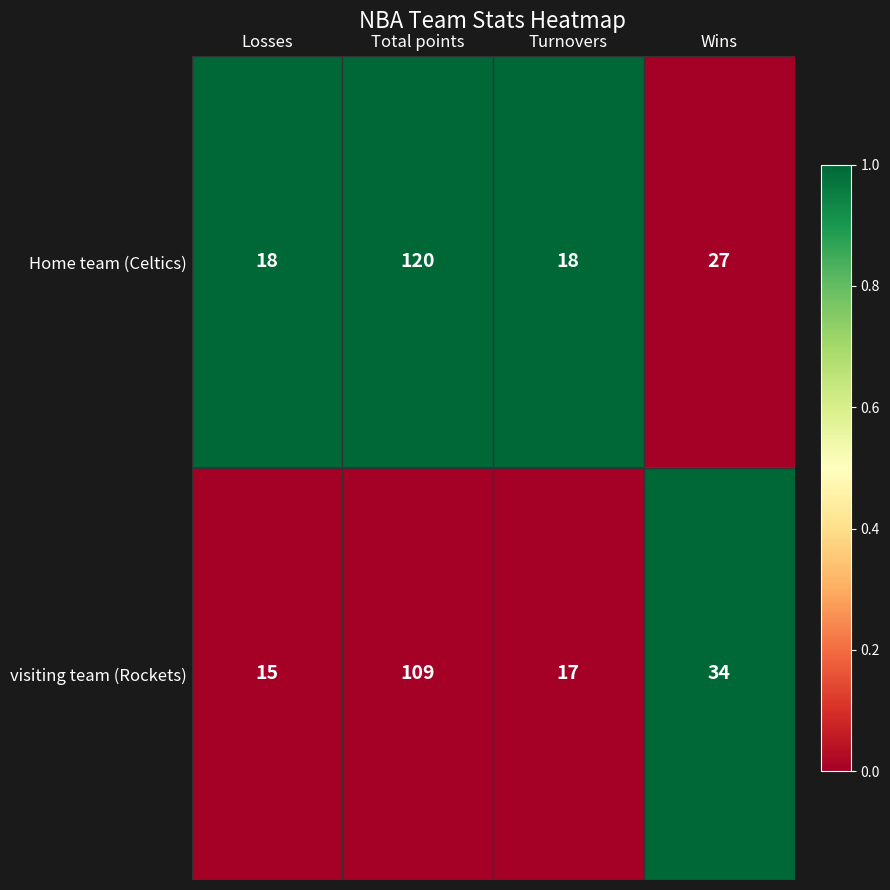

At Losses, list the series in order from largest to smallest.

Home team (Celtics), visiting team (Rockets)